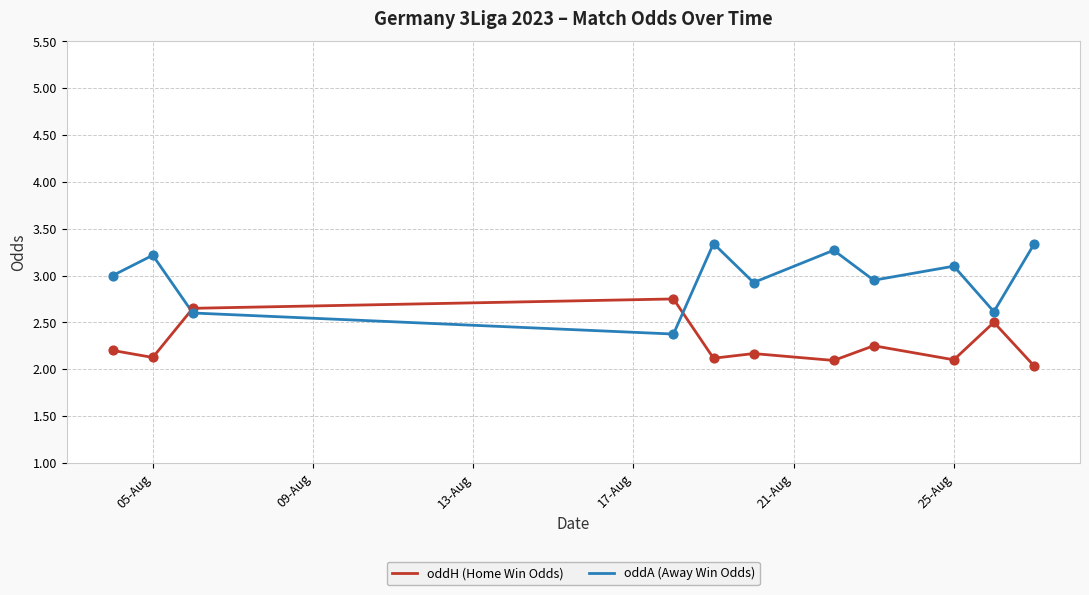

True or false: oddA (Away Win Odds) and oddH (Home Win Odds) intersect in this chart.

True